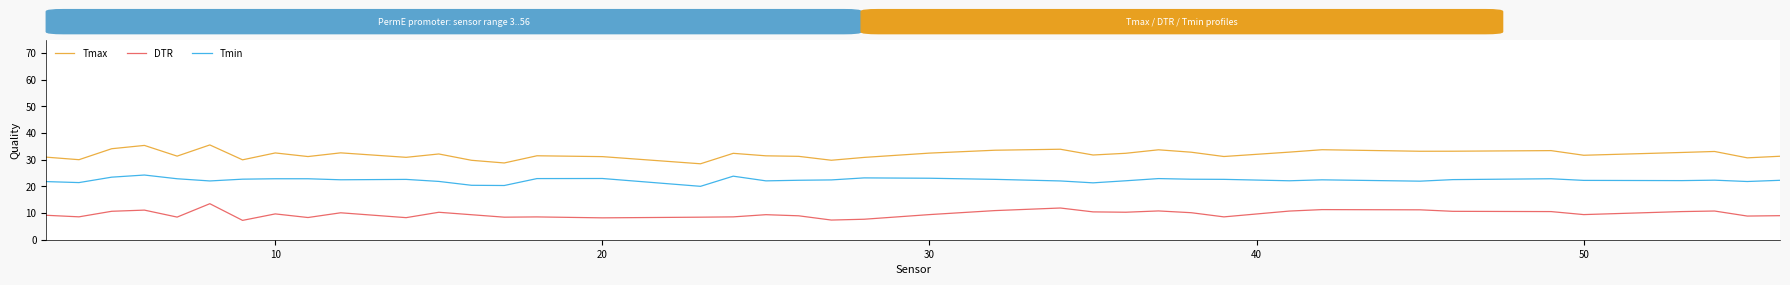

What is the average value of the DTR series?

9.6